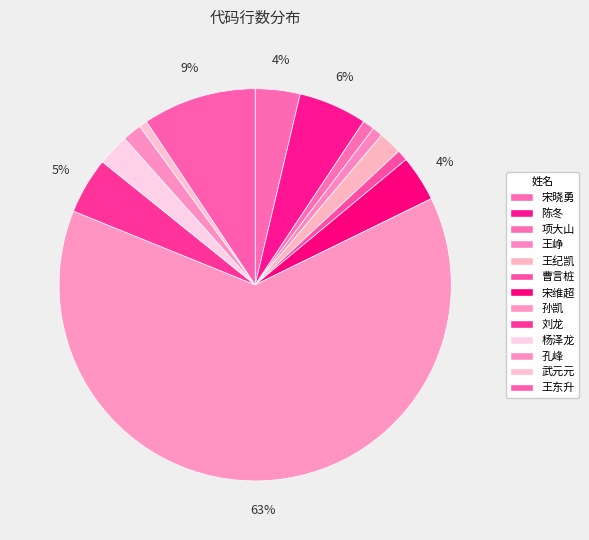

How many segments does this pie chart have?

13